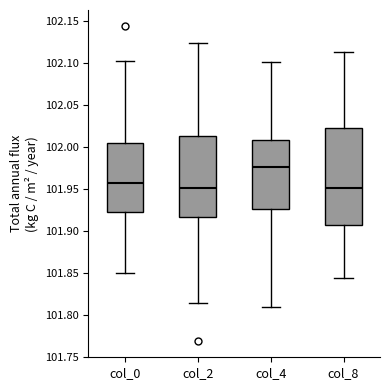

Where is the lower edge of the box for col_8 on the y-axis? The values are not printed on the chart, so give them approximately, as read against the axis.

101.905